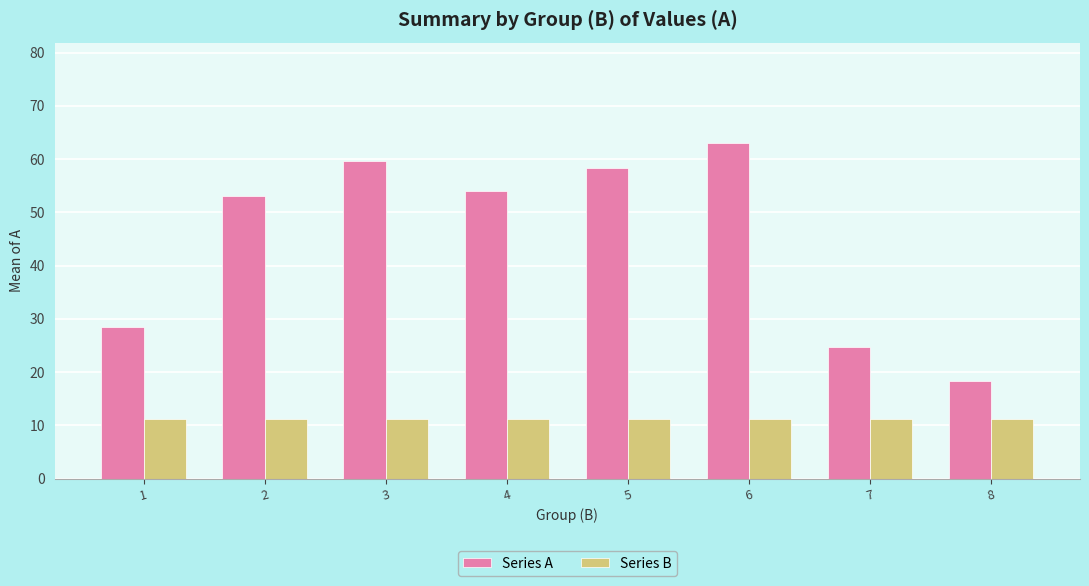

How many bars are there in total?

16